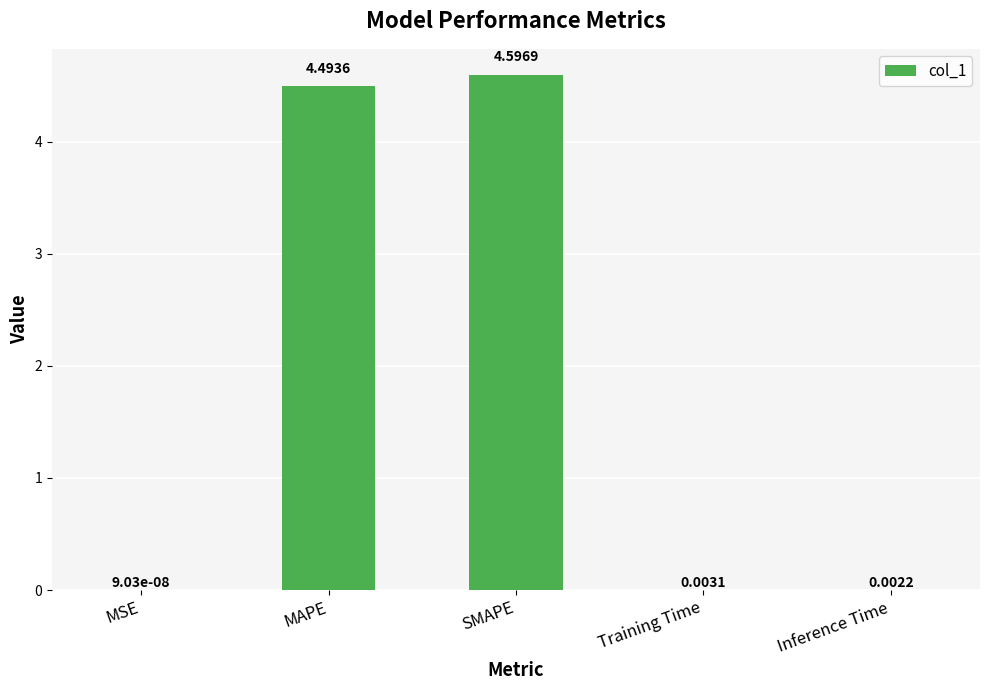

The value at SMAPE is 6.7. True or false?

False